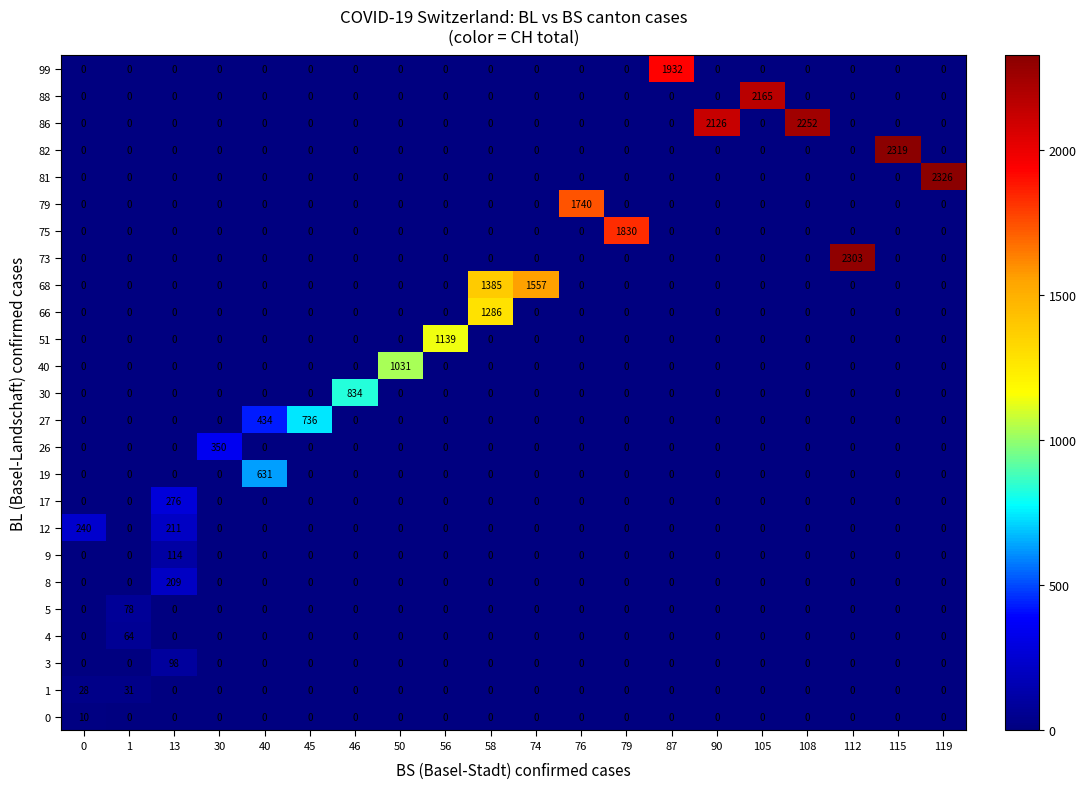

The 26 series shows -170 at 119. True or false?

False